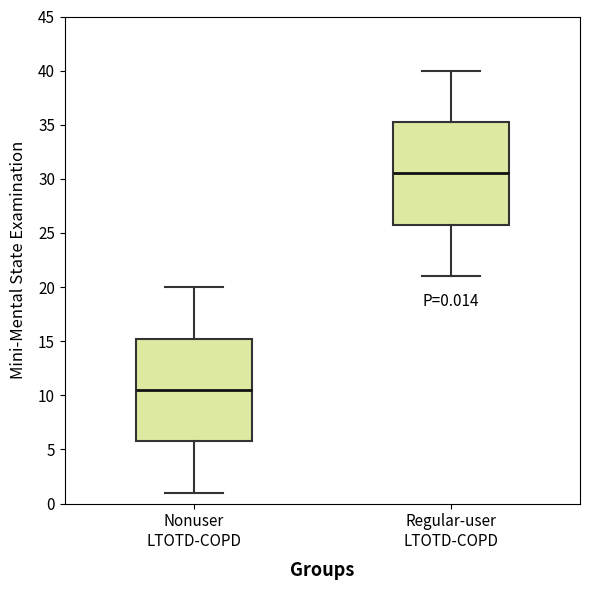

Which box's median line is the highest?

Regular-user LTOTD-COPD